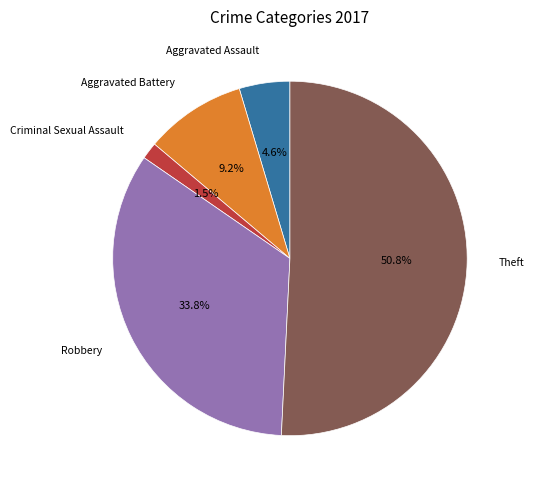

How many slices are in this pie chart?

5